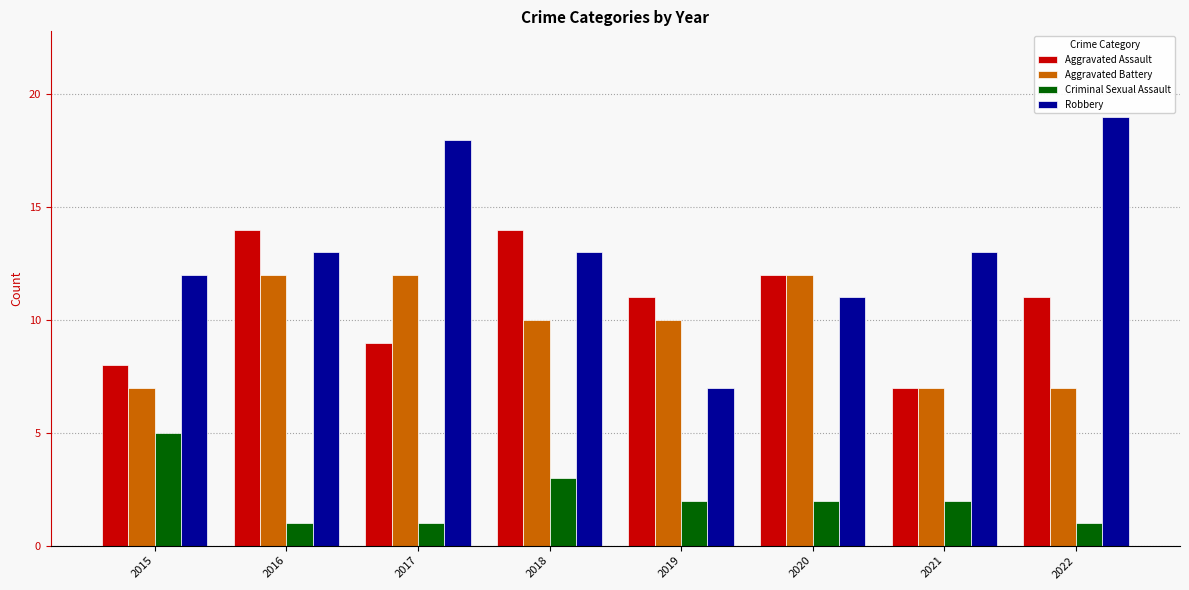

How many data points does each series have?

8